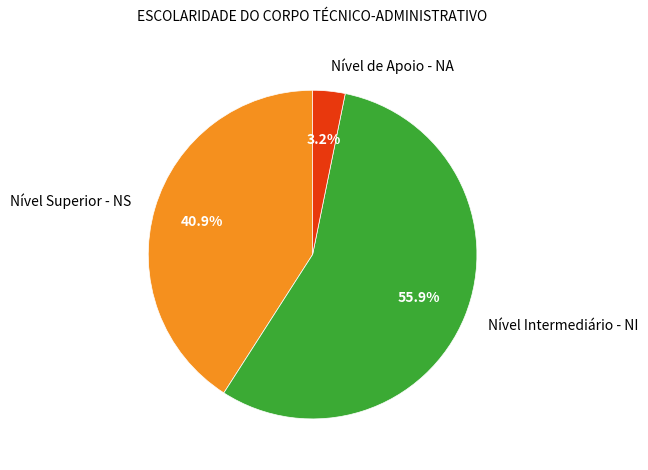

To the nearest percent, what portion does Nível Superior - NS represent?

41%